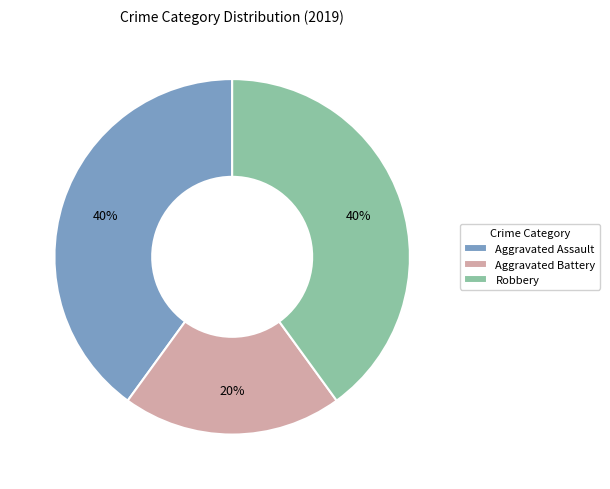

How many slices are in this pie chart?

3